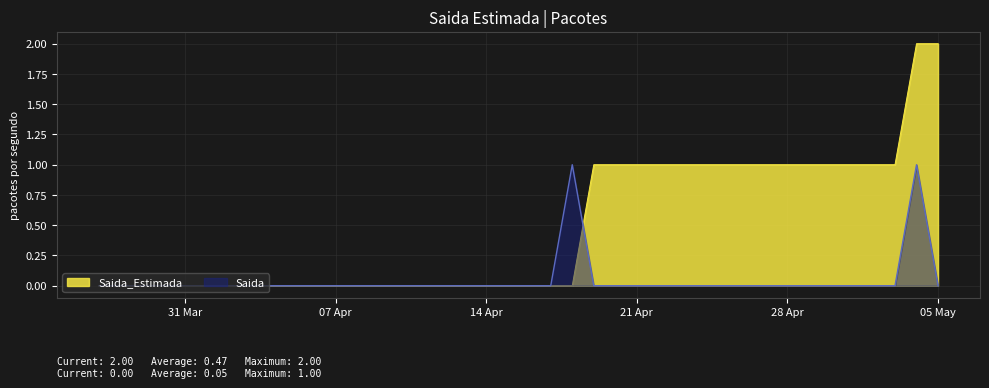

What are all the series names shown in the legend?

Saida_Estimada, Saida